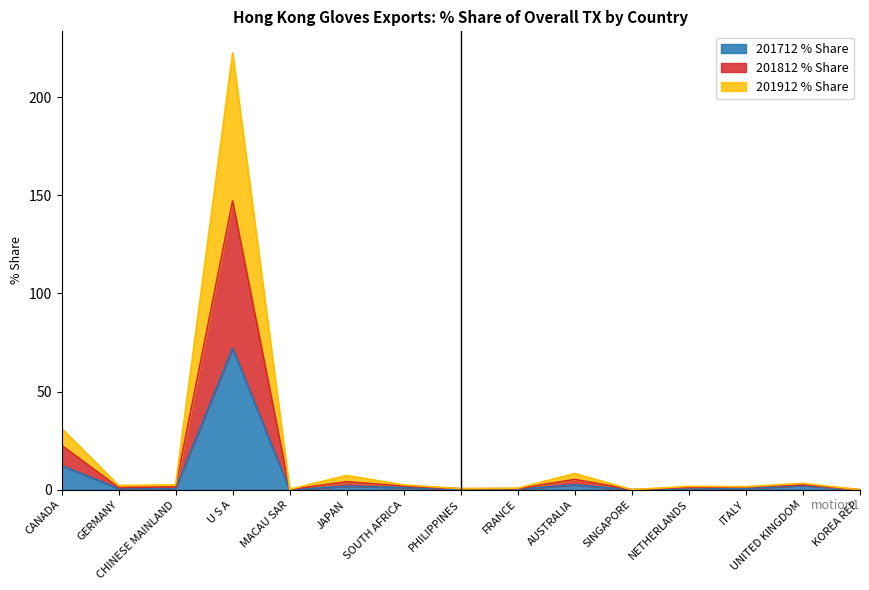

At which label does 201712 % Share reach its peak?

U S A